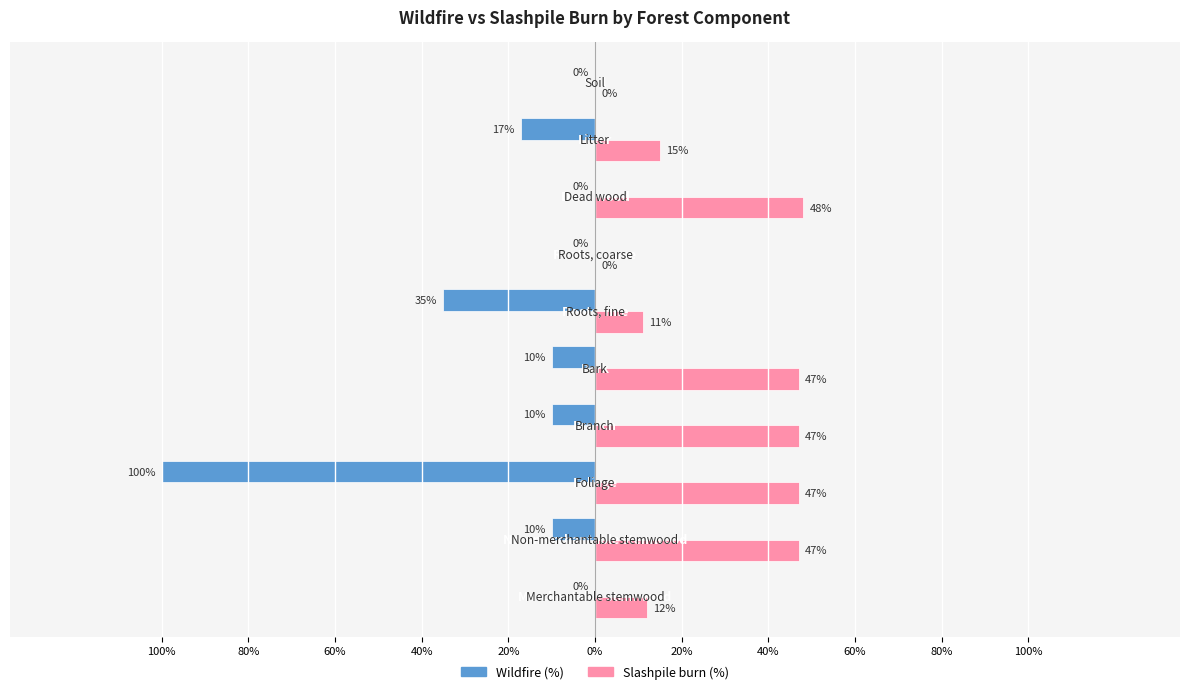

What is the difference between the maximum and minimum values in the Slashpile burn (%) series?

48